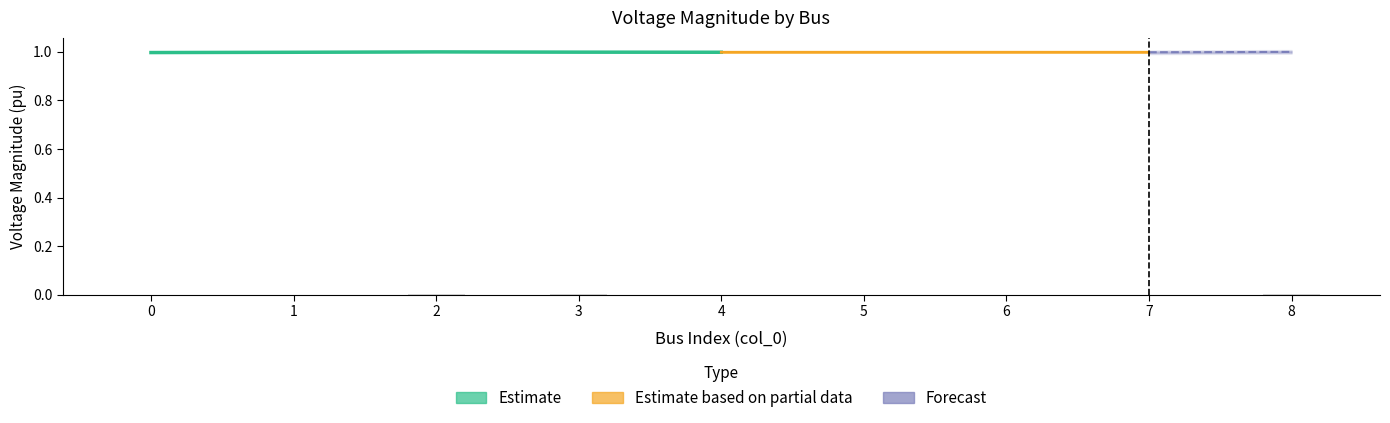

Does the chart contain stacked bars?

No